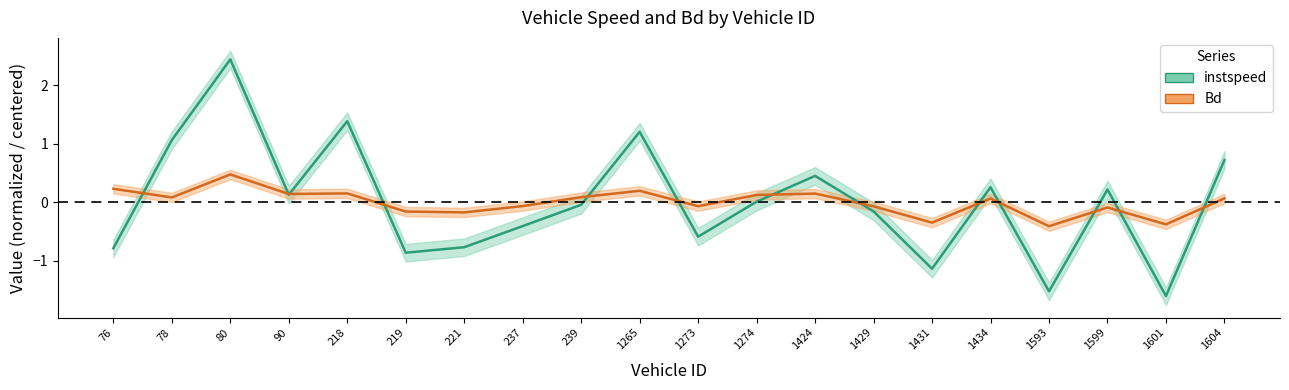

What is the minimum value shown in the chart?

-1.6